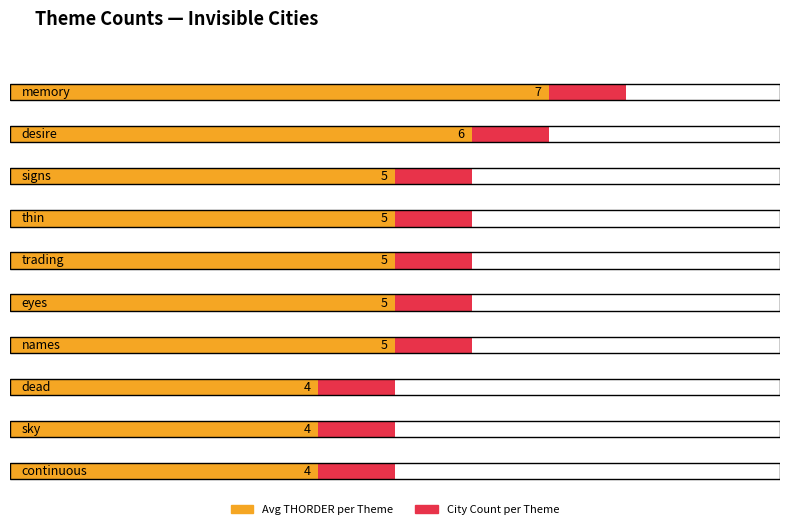

Reading left to right, extract all data points from this chart.

memory=7	desire=6	signs=5	thin=5	trading=5	eyes=5	names=5	dead=4	sky=4	continuous=4